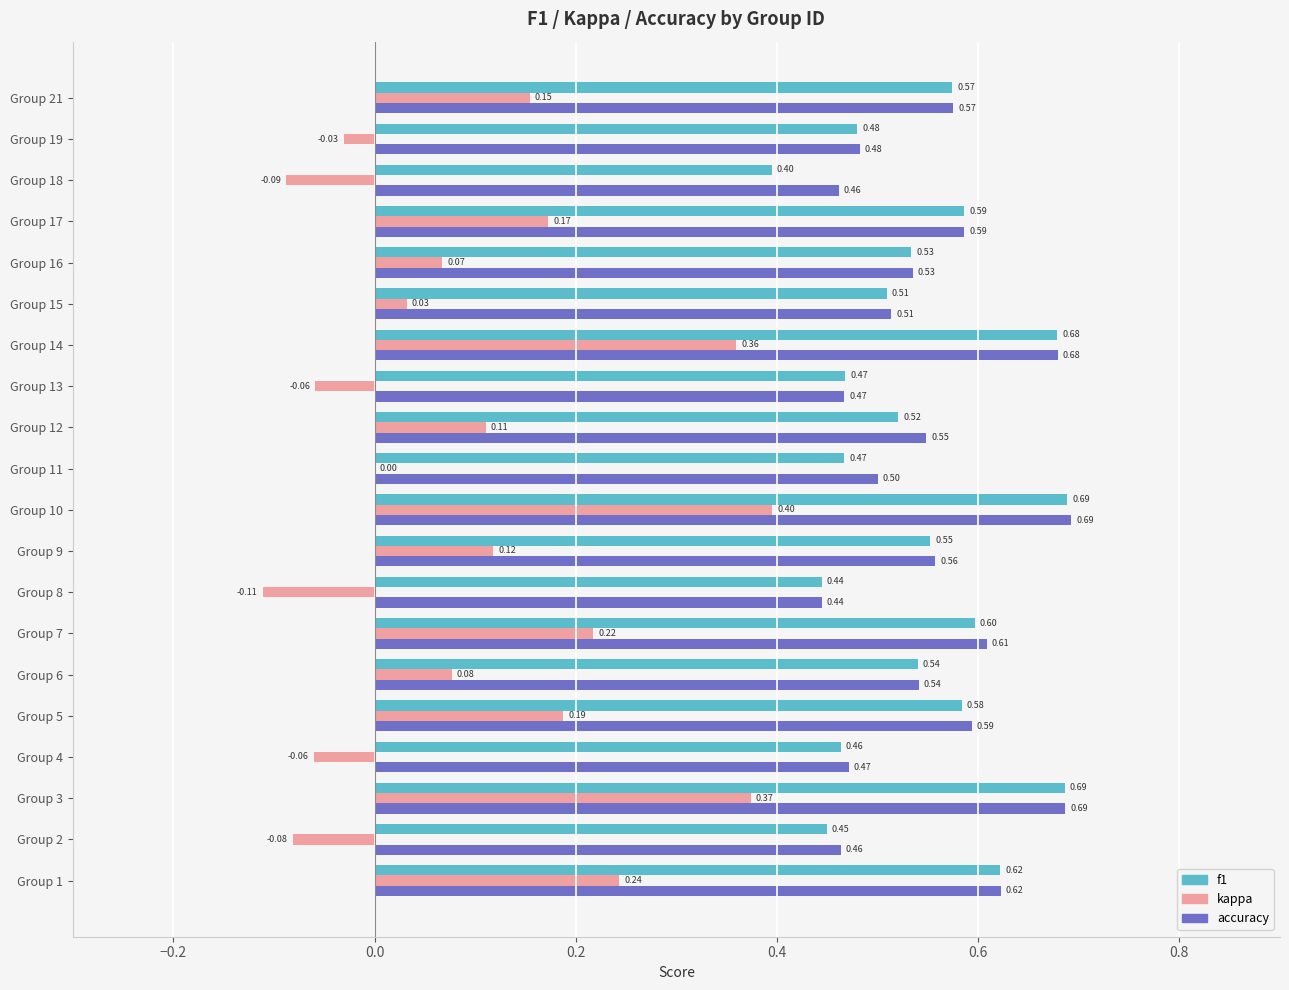

What is the total value across all series at Group 7?

1.4